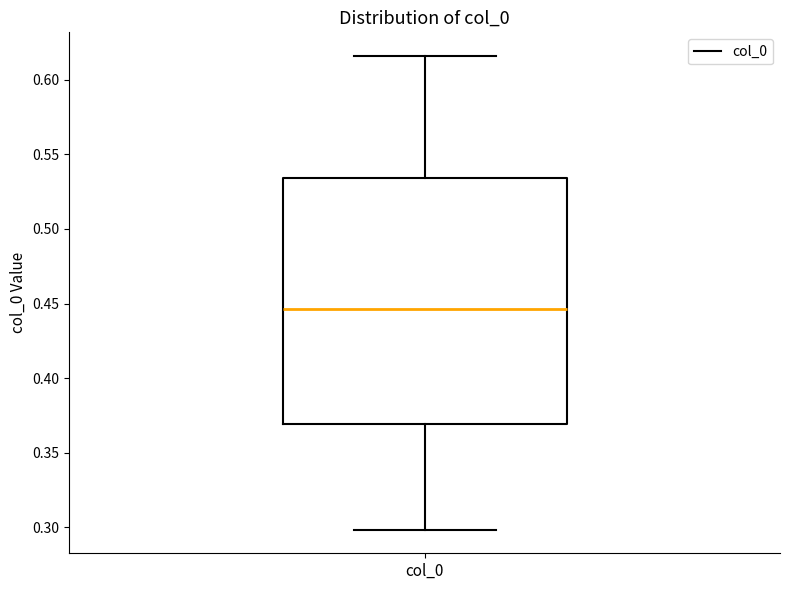

Transcribe this box plot: give where the median line is, the range the box spans, and where the two whiskers end, as read against the y-axis. The values are not printed on the chart, so give them approximately, as read against the axis.

median 0.445, box 0.370 to 0.535, whiskers 0.300 to 0.615